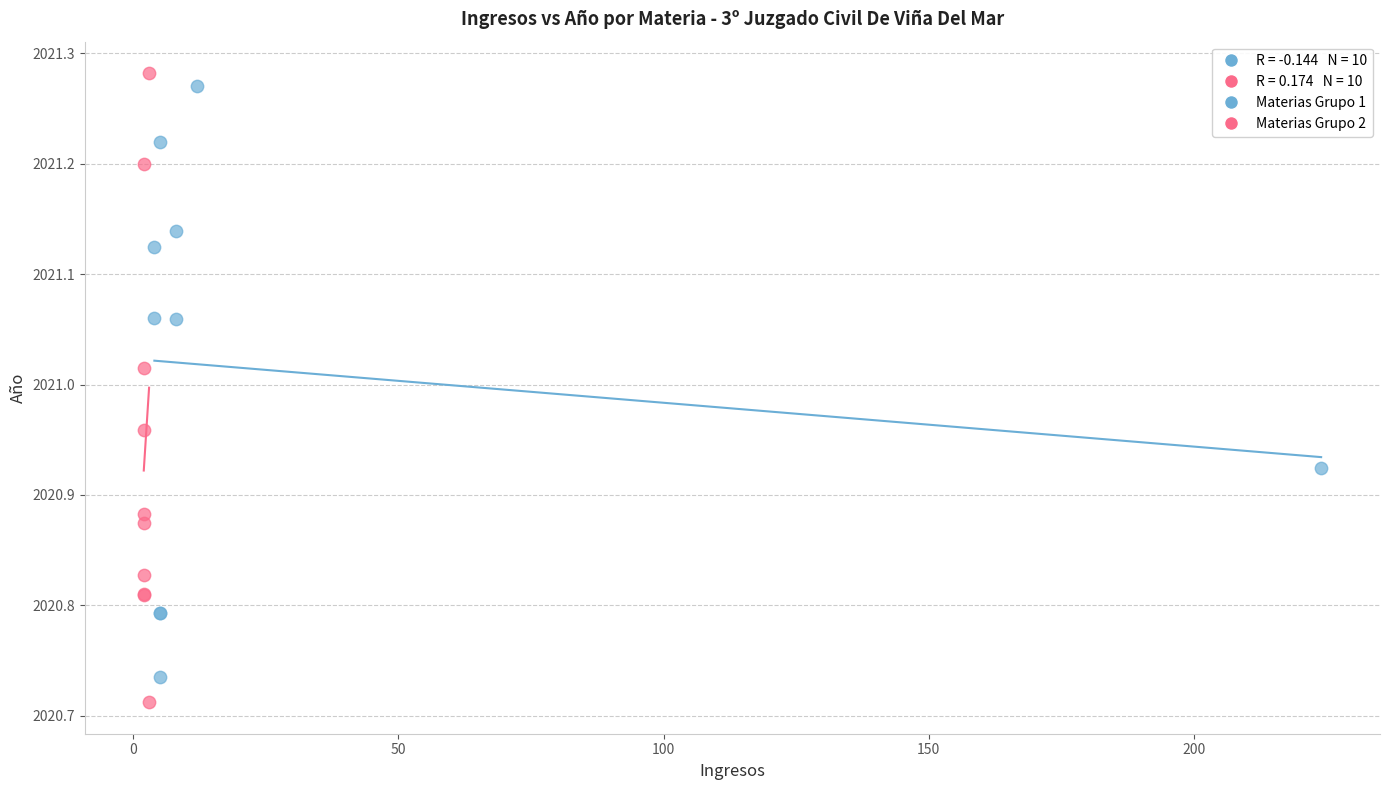

Which series reaches the maximum Y coordinate?

Materias Grupo 2